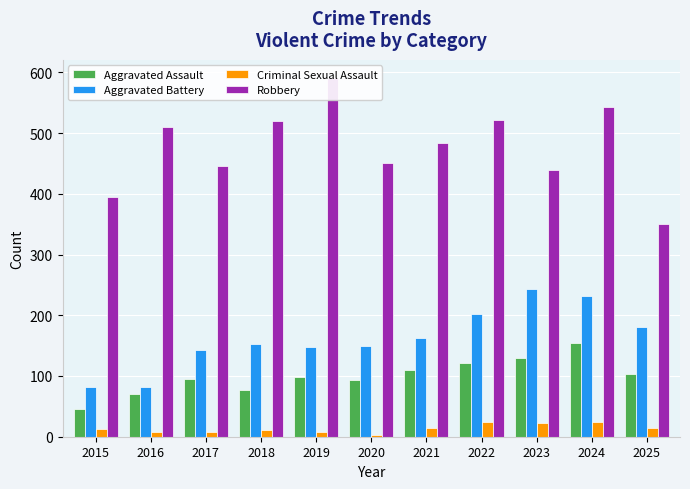

Are the bars grouped side by side (vs. stacked)?

Yes